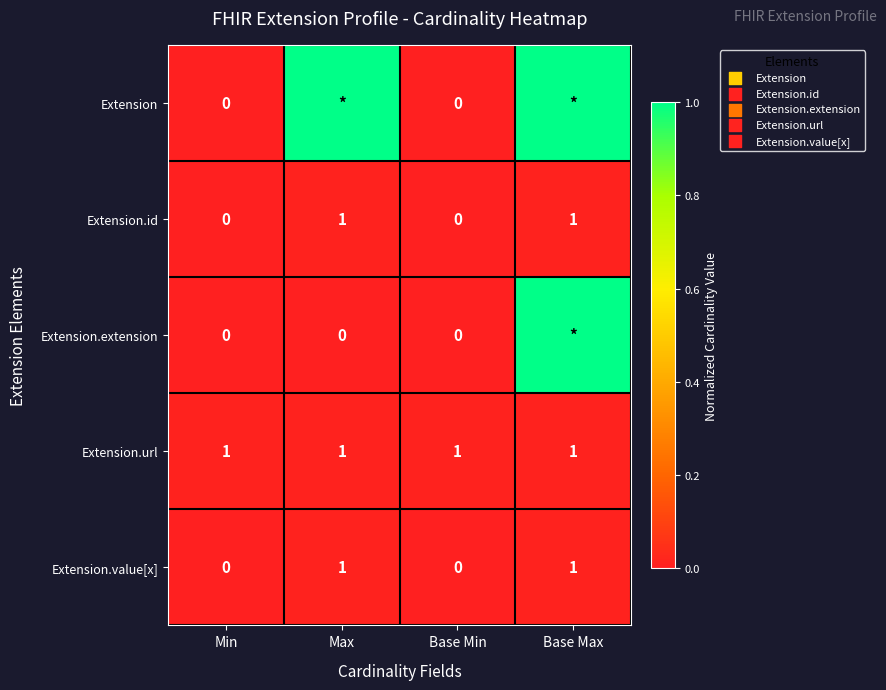

The value of Extension.url at Min is 0. True or false?

False